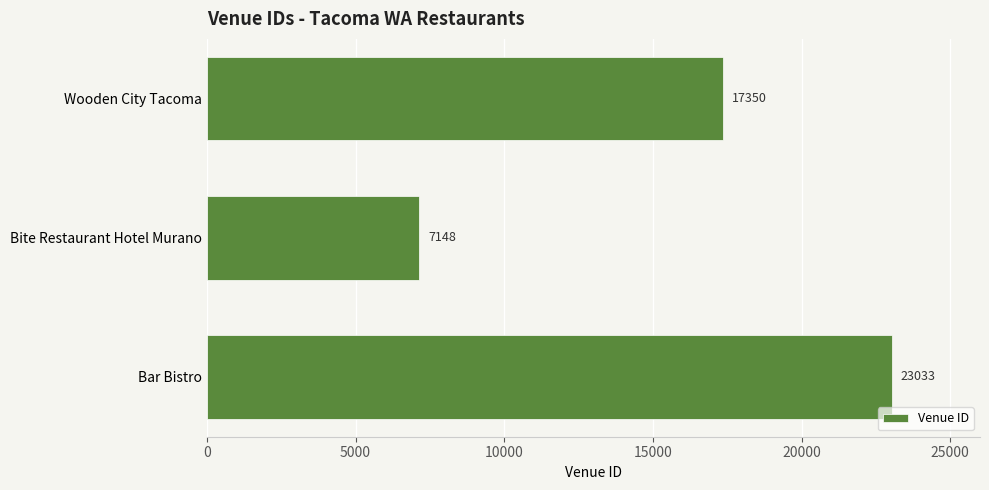

List the labels in order of value, smallest first.

Bite Restaurant Hotel Murano, Wooden City Tacoma, Bar Bistro